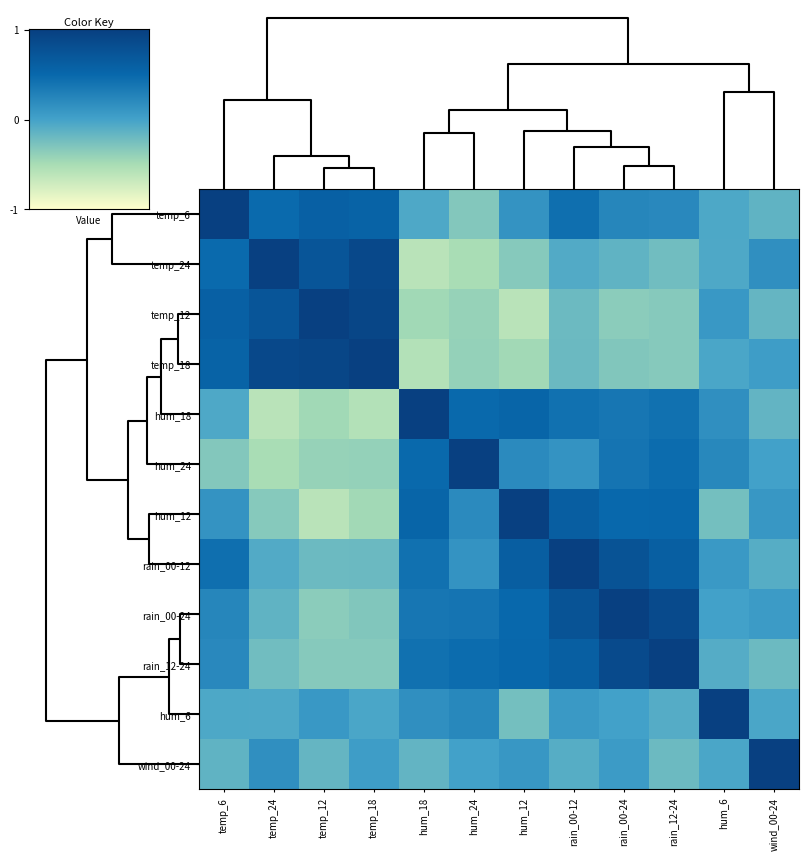

Reading right to left, what are all the values shown in this chart?

temp_6: wind_00-24=-0.1	hum_6=-0.1	rain_12-24=0.2	rain_00-24=0.2	rain_00-12=0.4	hum_12=0.1	hum_24=-0.3	hum_18=-0.1	temp_18=0.6	temp_12=0.6	temp_24=0.5	temp_6=1.0
temp_24: wind_00-24=0.2	hum_6=-0.1	rain_12-24=-0.2	rain_00-24=-0.1	rain_00-12=-0.1	hum_12=-0.3	hum_24=-0.5	hum_18=-0.6	temp_18=0.9	temp_12=0.7	temp_24=1.0	temp_6=0.5
temp_12: wind_00-24=-0.2	hum_6=0.1	rain_12-24=-0.3	rain_00-24=-0.4	rain_00-12=-0.2	hum_12=-0.6	hum_24=-0.4	hum_18=-0.5	temp_18=0.9	temp_12=1.0	temp_24=0.7	temp_6=0.6
temp_18: wind_00-24=0.0	hum_6=-0.0	rain_12-24=-0.3	rain_00-24=-0.3	rain_00-12=-0.2	hum_12=-0.5	hum_24=-0.4	hum_18=-0.6	temp_18=1.0	temp_12=0.9	temp_24=0.9	temp_6=0.6
hum_18: wind_00-24=-0.2	hum_6=0.2	rain_12-24=0.4	rain_00-24=0.4	rain_00-12=0.4	hum_12=0.5	hum_24=0.5	hum_18=1.0	temp_18=-0.6	temp_12=-0.5	temp_24=-0.6	temp_6=-0.1
hum_24: wind_00-24=0.0	hum_6=0.2	rain_12-24=0.5	rain_00-24=0.4	rain_00-12=0.1	hum_12=0.2	hum_24=1.0	hum_18=0.5	temp_18=-0.4	temp_12=-0.4	temp_24=-0.5	temp_6=-0.3
hum_12: wind_00-24=0.1	hum_6=-0.2	rain_12-24=0.5	rain_00-24=0.5	rain_00-12=0.6	hum_12=1.0	hum_24=0.2	hum_18=0.5	temp_18=-0.5	temp_12=-0.6	temp_24=-0.3	temp_6=0.1
rain_00-12: wind_00-24=-0.1	hum_6=0.1	rain_12-24=0.6	rain_00-24=0.8	rain_00-12=1.0	hum_12=0.6	hum_24=0.1	hum_18=0.4	temp_18=-0.2	temp_12=-0.2	temp_24=-0.1	temp_6=0.4
rain_00-24: wind_00-24=0.1	hum_6=0.0	rain_12-24=0.9	rain_00-24=1.0	rain_00-12=0.8	hum_12=0.5	hum_24=0.4	hum_18=0.4	temp_18=-0.3	temp_12=-0.4	temp_24=-0.1	temp_6=0.2
rain_12-24: wind_00-24=-0.2	hum_6=-0.1	rain_12-24=1.0	rain_00-24=0.9	rain_00-12=0.6	hum_12=0.5	hum_24=0.5	hum_18=0.4	temp_18=-0.3	temp_12=-0.3	temp_24=-0.2	temp_6=0.2
hum_6: wind_00-24=-0.0	hum_6=1.0	rain_12-24=-0.1	rain_00-24=0.0	rain_00-12=0.1	hum_12=-0.2	hum_24=0.2	hum_18=0.2	temp_18=-0.0	temp_12=0.1	temp_24=-0.1	temp_6=-0.1
wind_00-24: wind_00-24=1.0	hum_6=-0.0	rain_12-24=-0.2	rain_00-24=0.1	rain_00-12=-0.1	hum_12=0.1	hum_24=0.0	hum_18=-0.2	temp_18=0.0	temp_12=-0.2	temp_24=0.2	temp_6=-0.1